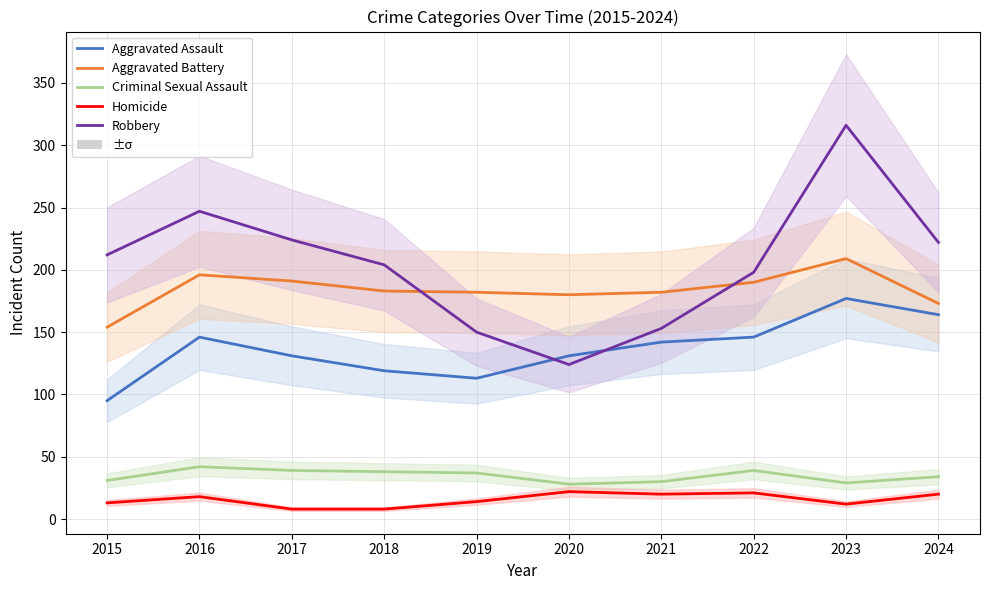

Reading left to right, what are all the values shown in this chart?

Aggravated Assault: 2015=95	2016=146	2017=131	2018=119	2019=113	2020=131	2021=142	2022=146	2023=177	2024=164
Aggravated Battery: 2015=154	2016=196	2017=191	2018=183	2019=182	2020=180	2021=182	2022=190	2023=209	2024=173
Criminal Sexual Assault: 2015=31	2016=42	2017=39	2018=38	2019=37	2020=28	2021=30	2022=39	2023=29	2024=34
Homicide: 2015=13	2016=18	2017=8	2018=8	2019=14	2020=22	2021=20	2022=21	2023=12	2024=20
Robbery: 2015=212	2016=247	2017=224	2018=204	2019=150	2020=124	2021=153	2022=198	2023=316	2024=222